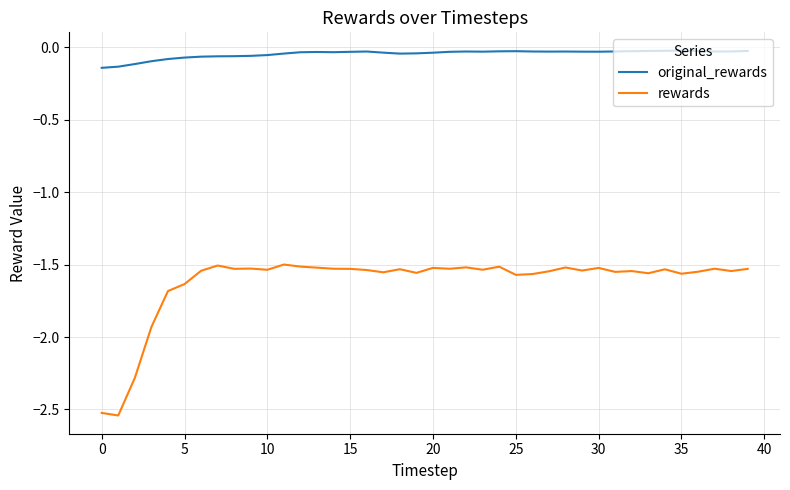

Which series has the widest spread of values?

rewards